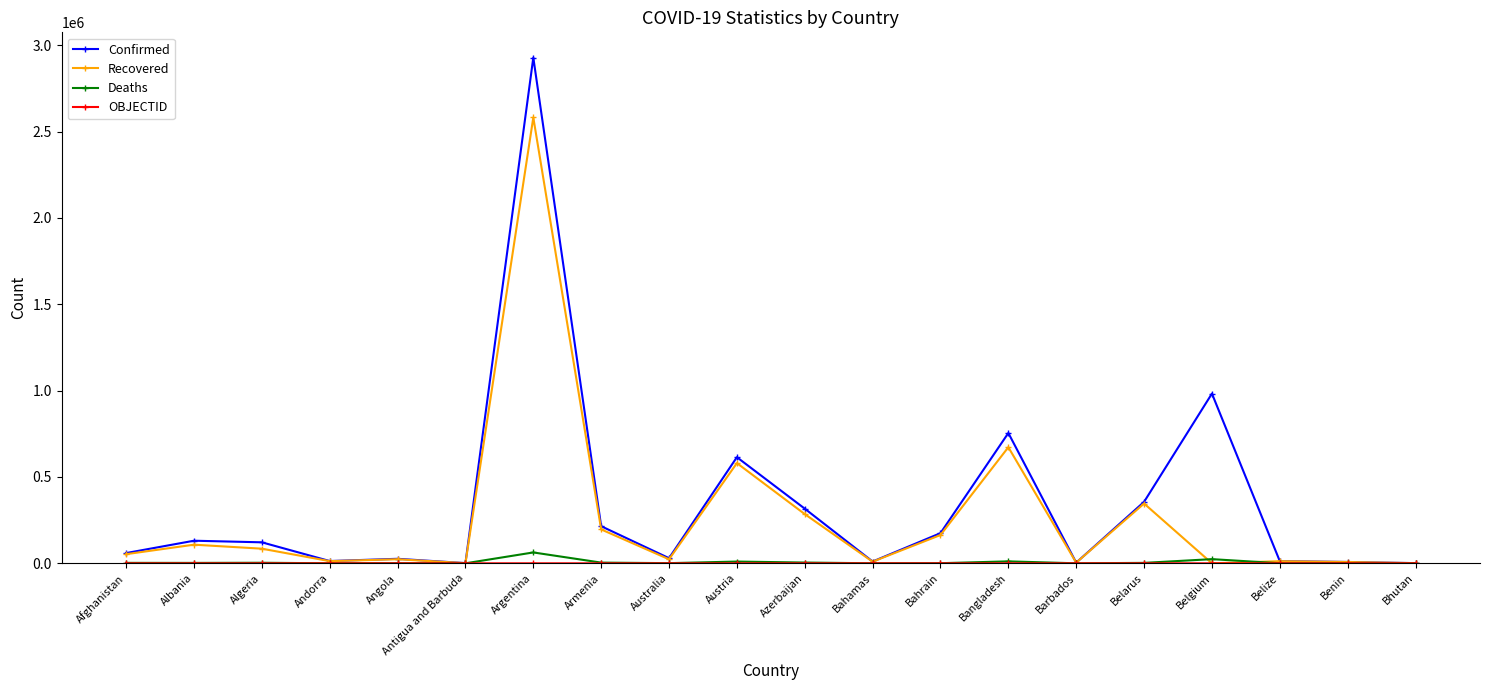

What is the value of the Confirmed point at the 9th from the left?

29777